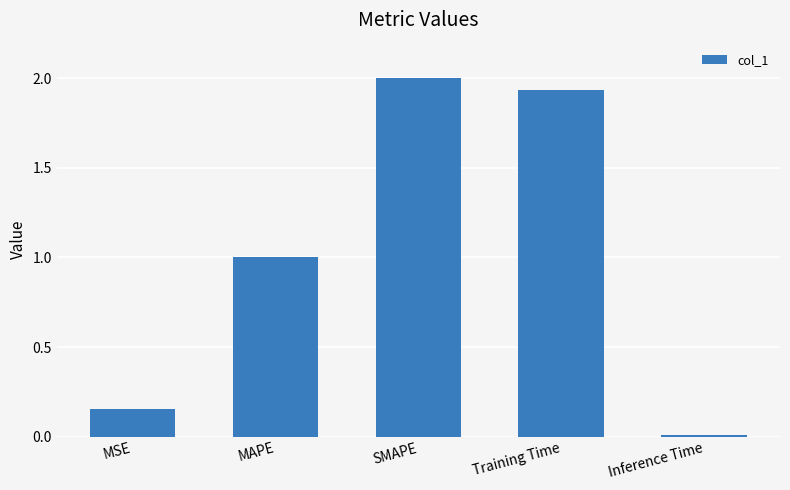

Between Inference Time and MAPE, which is larger?

MAPE